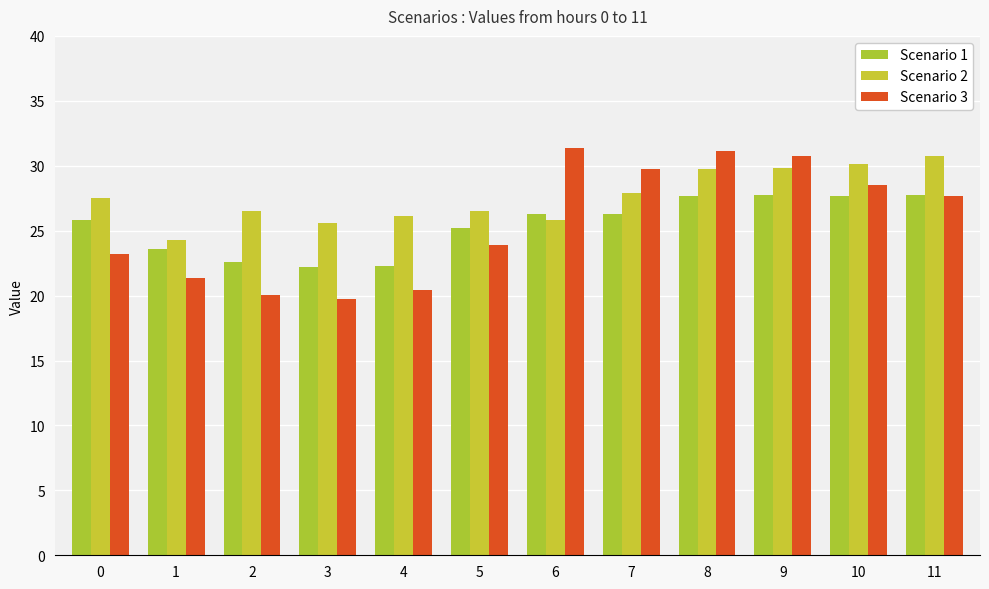

Count the number of categories in the chart.

12